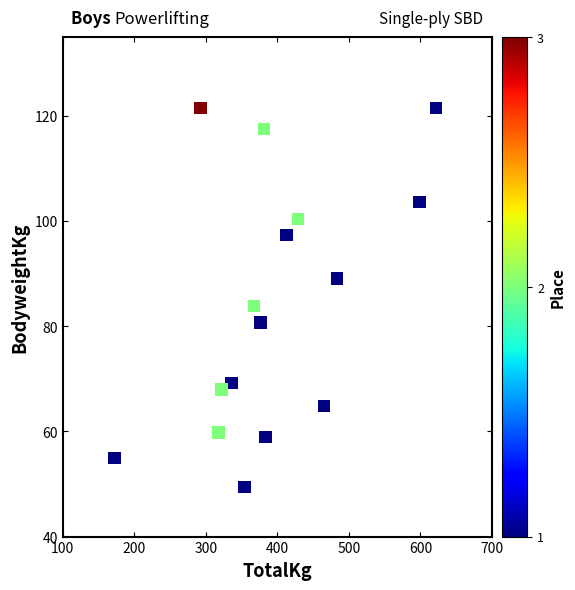

What is the range of Y values (max minus min)?

72.1